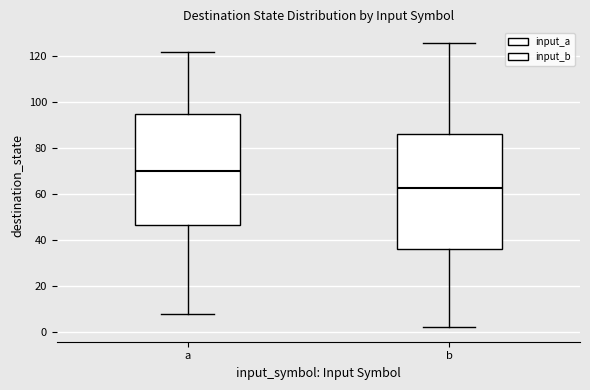

Where is the upper edge of the box for b on the y-axis? The values are not printed on the chart, so give them approximately, as read against the axis.

86